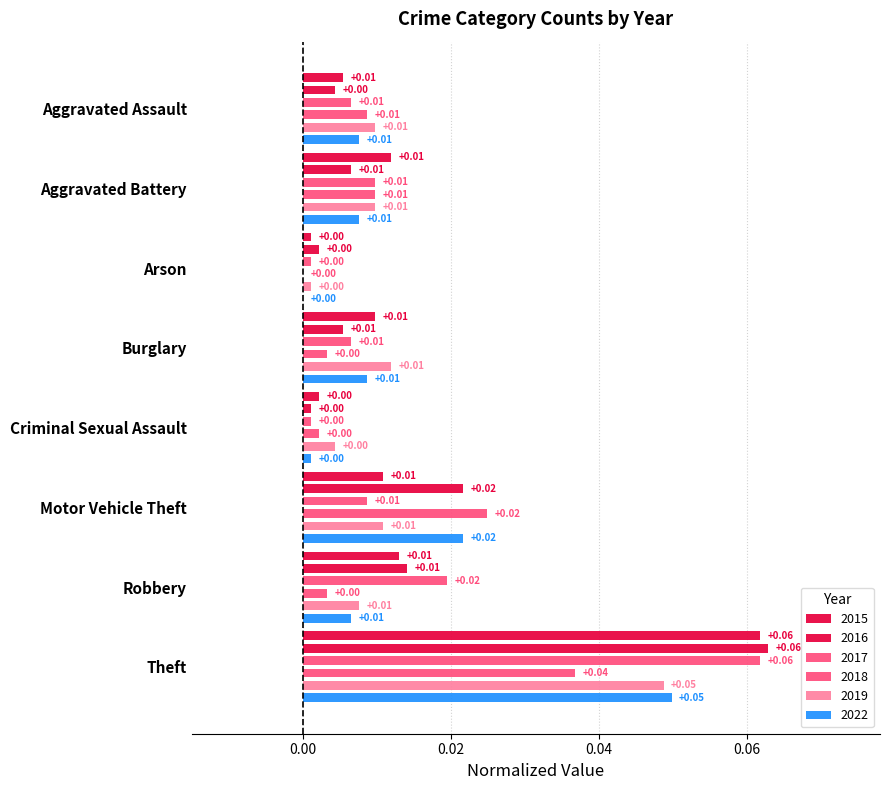

What is the difference between the maximum and minimum values in the 2016 series?

0.1